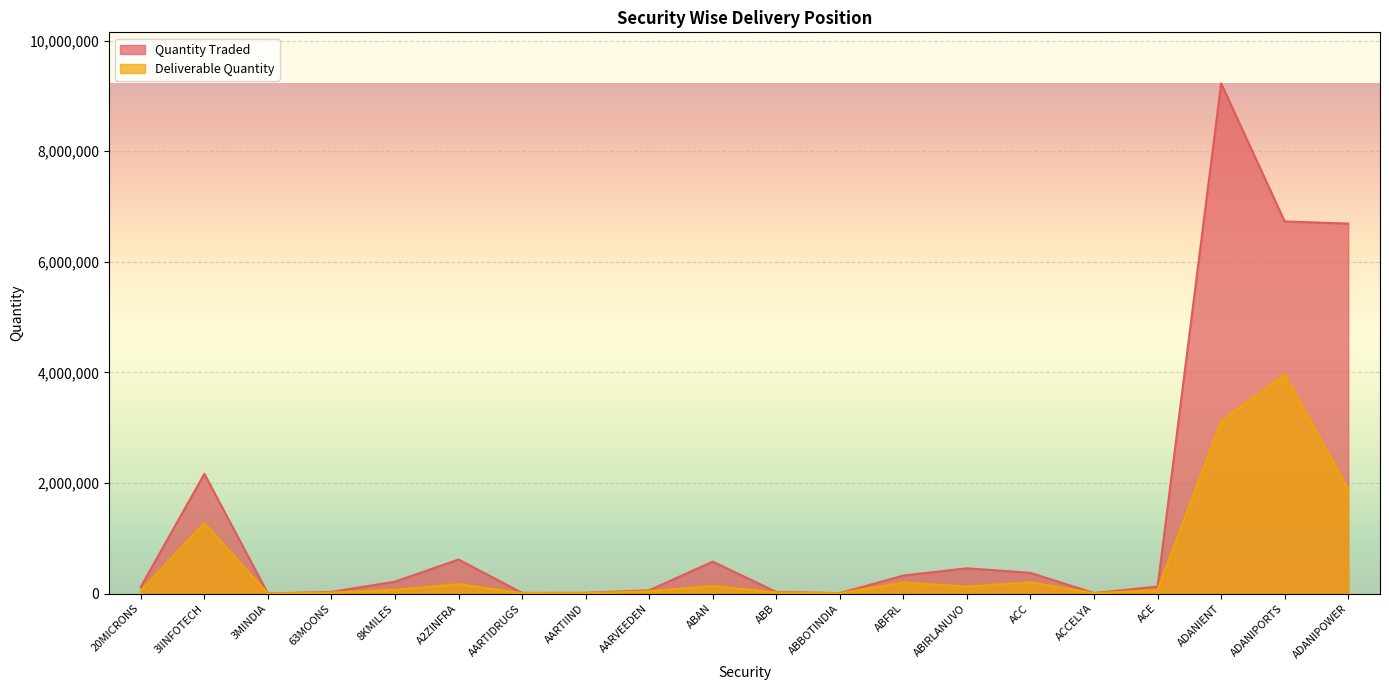

True or false: Deliverable Quantity and Quantity Traded cross at least once.

False